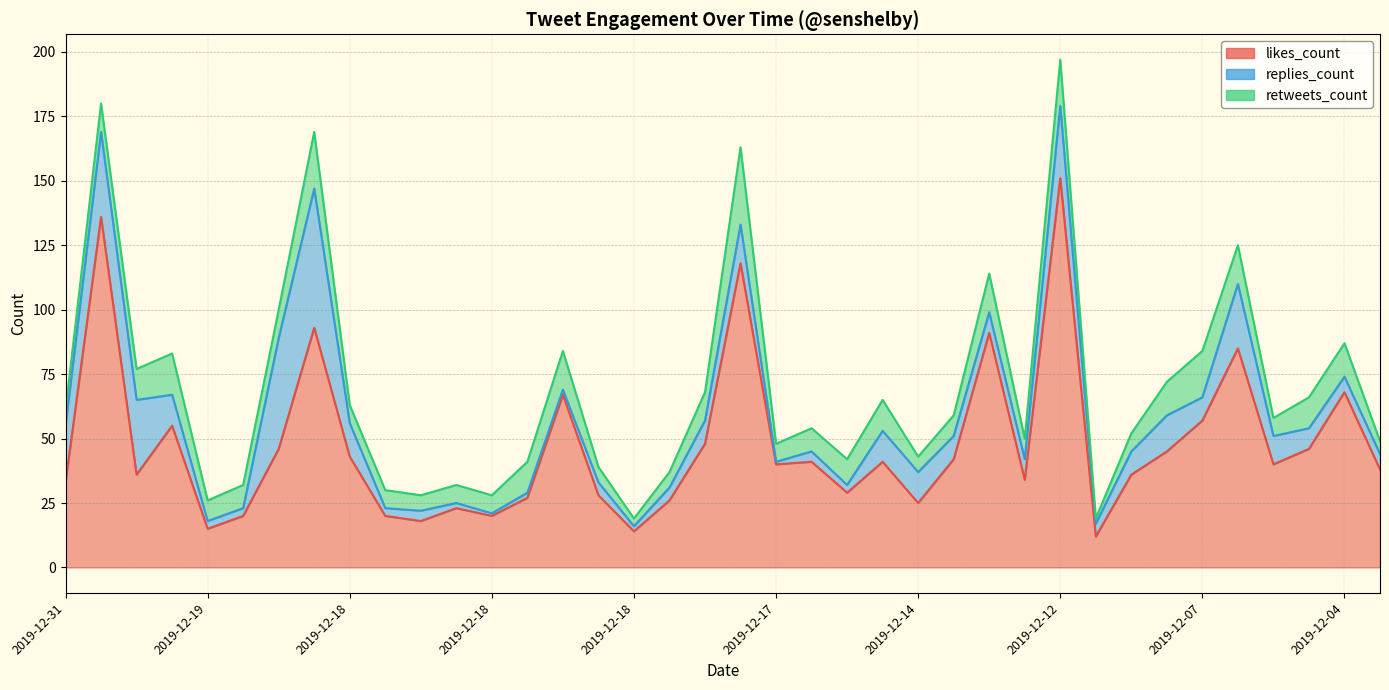

What is the total value across all series at 2019-12-04?

58